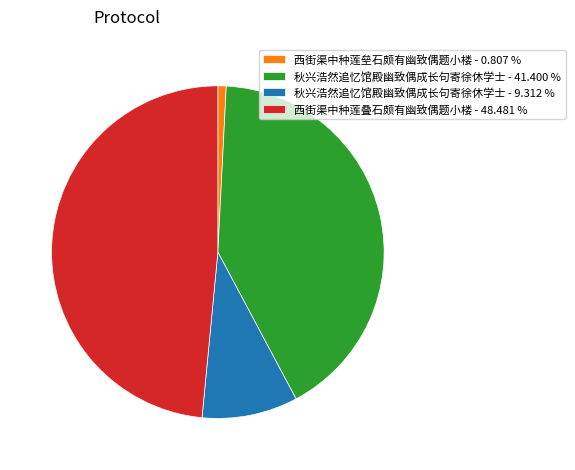

What is the largest slice in the pie chart?

西街渠中种莲叠石颇有幽致偶题小楼 - 48.481 %